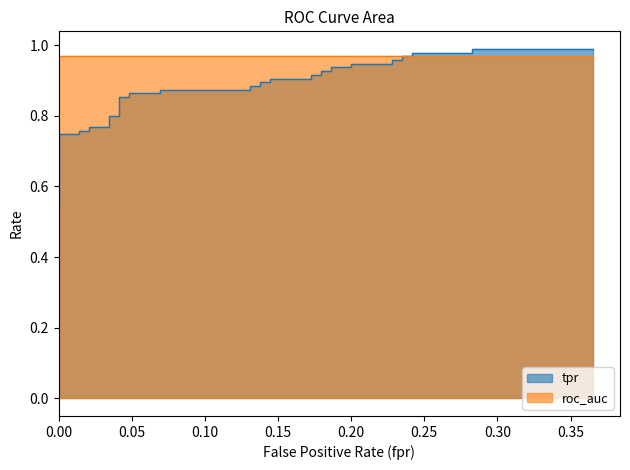

Rank the categories by value from lowest to highest.

0.0, 0.0, 0.0, 0.0, 0.0, 0.01379310344827586, 0.01379310344827586, 0.02068965517241379, 0.02068965517241379, 0.03448275862068965, 0.03448275862068965, 0.04137931034482759, 0.04137931034482759, 0.04827586206896552, 0.04827586206896552, 0.06896551724137931, 0.06896551724137931, 0.1310344827586207, 0.1310344827586207, 0.1379310344827586, 0.1379310344827586, 0.1448275862068966, 0.1448275862068966, 0.1724137931034483, 0.1724137931034483, 0.1793103448275862, 0.1793103448275862, 0.1862068965517241, 0.1862068965517241, 0.2, 0.2, 0.2275862068965517, 0.2275862068965517, 0.2344827586206897, 0.2344827586206897, 0.2413793103448276, 0.2413793103448276, 0.2827586206896552, 0.2827586206896552, 0.3655172413793104